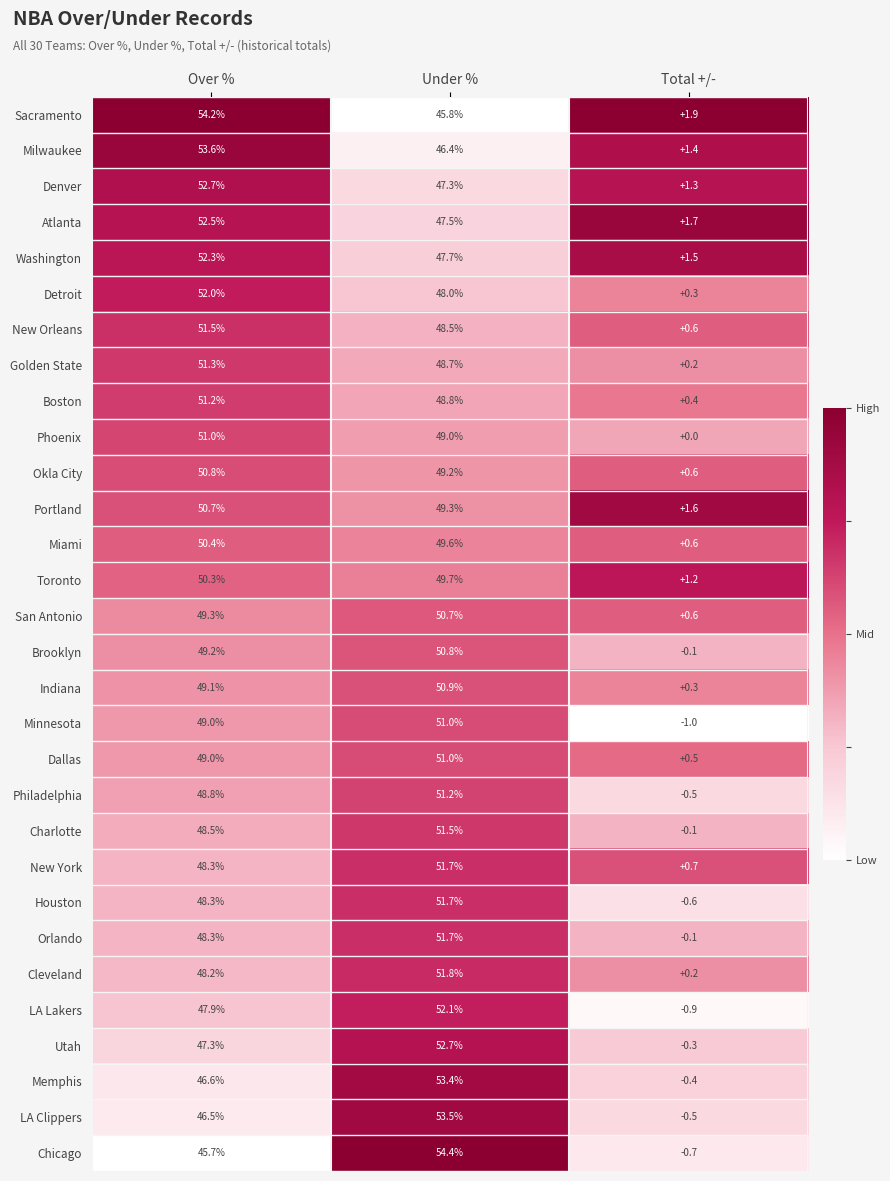

At which category is the sum across all series the highest?

Under %